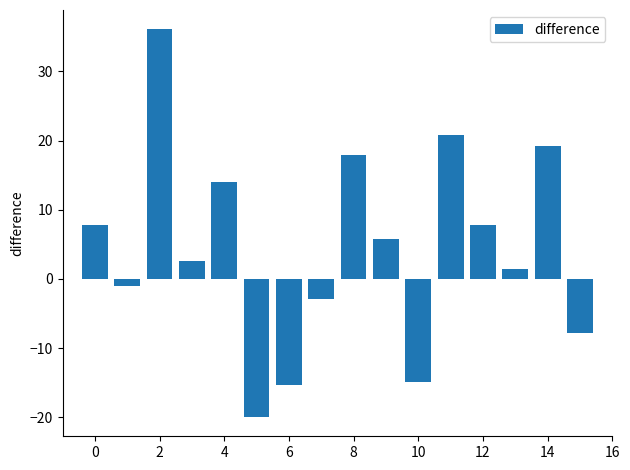

What is the value of the 5th bar from the left?

14.0